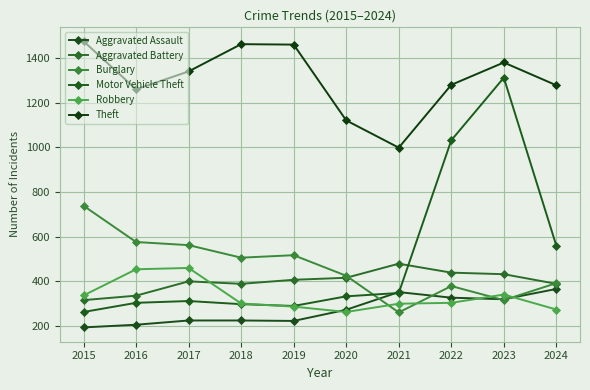

The Aggravated Battery series shows 389 at 2024. True or false?

True